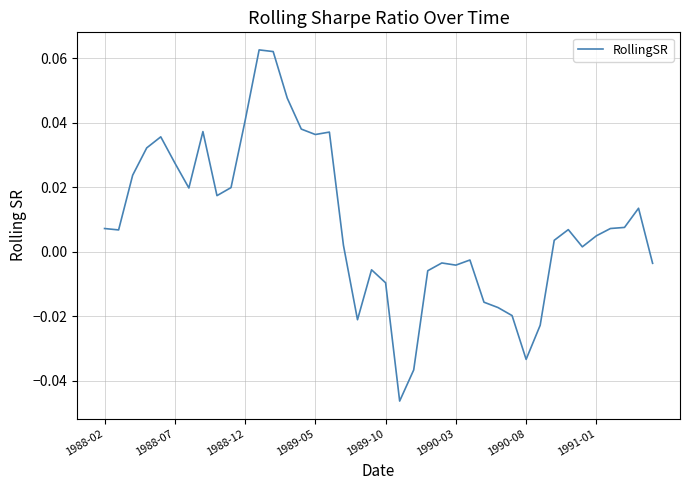

How many lines are shown in the chart?

1